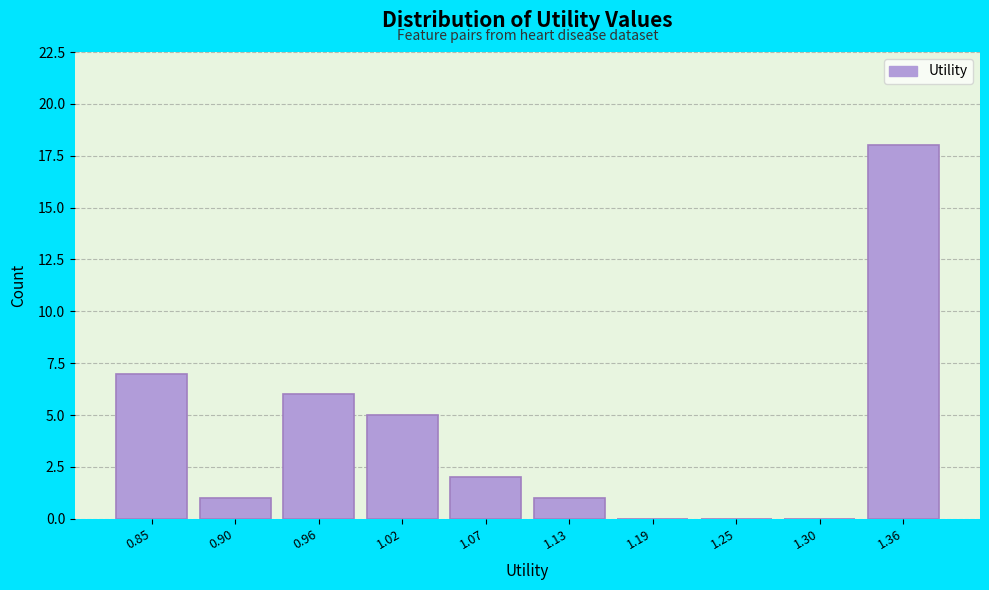

Reading left to right, list all the values displayed in this chart.

0.85=7	0.90=1	0.96=6	1.02=5	1.07=2	1.13=1	1.19=0	1.25=0	1.30=0	1.36=18